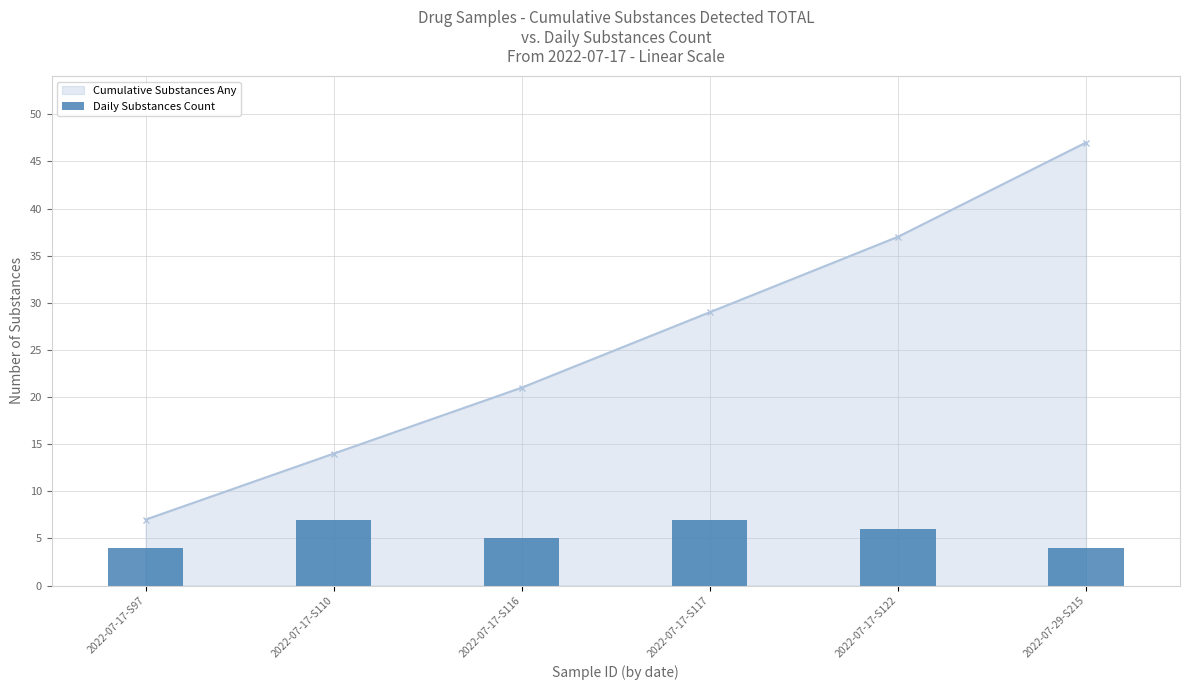

What position from the right is 2022-07-29-S215?

1